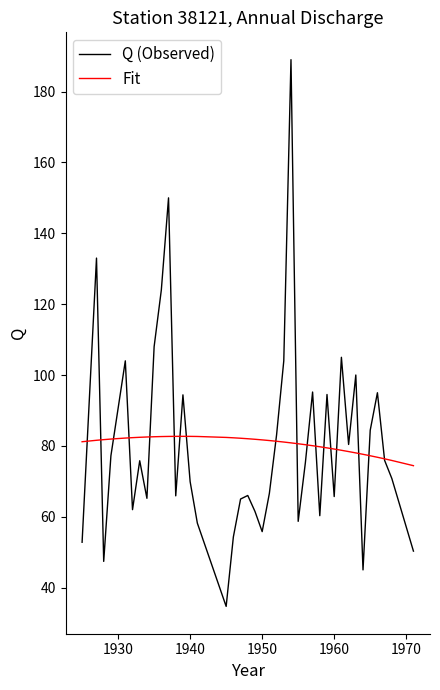

What is the highest value of the Q (Observed) series?

189.0